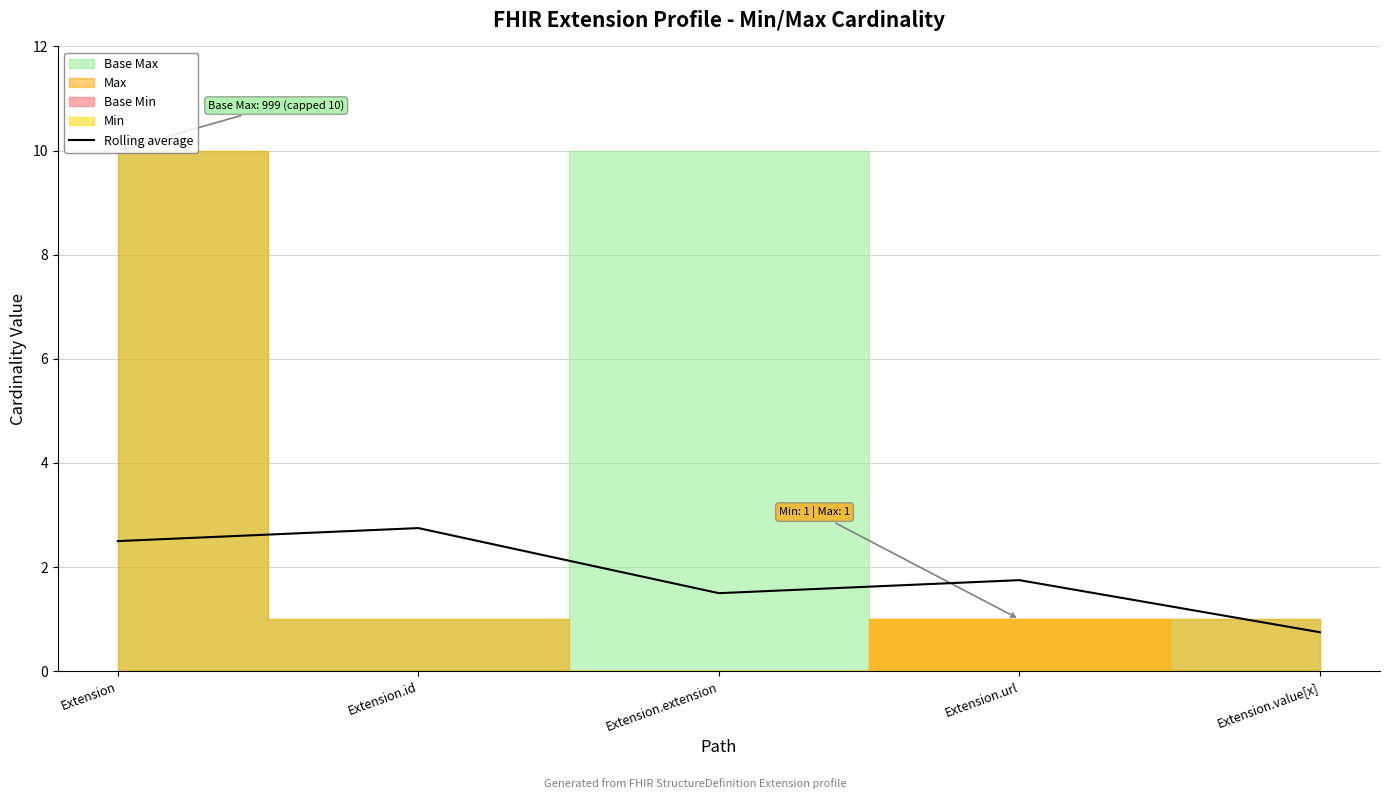

What is the sum of the values at Extension.url and Extension?

4.2